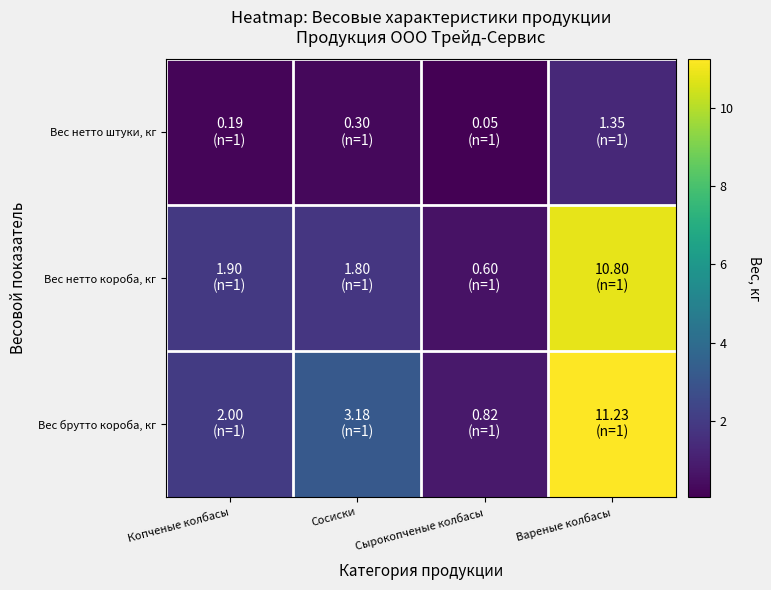

At how many categories does at least one series exceed 6?

1